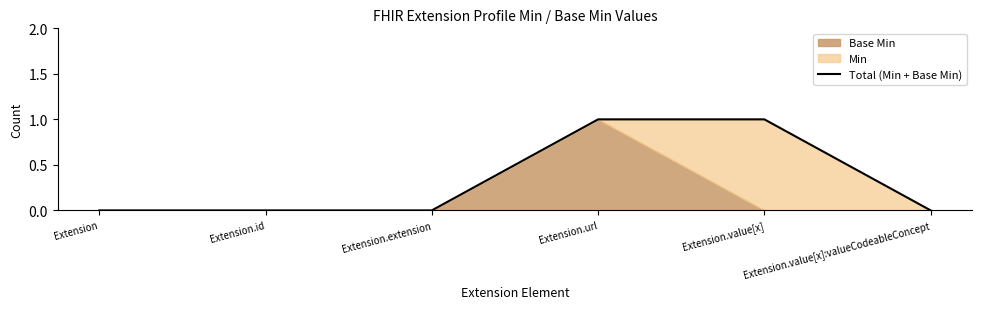

Is it true that the value at Extension.extension is 0?

True